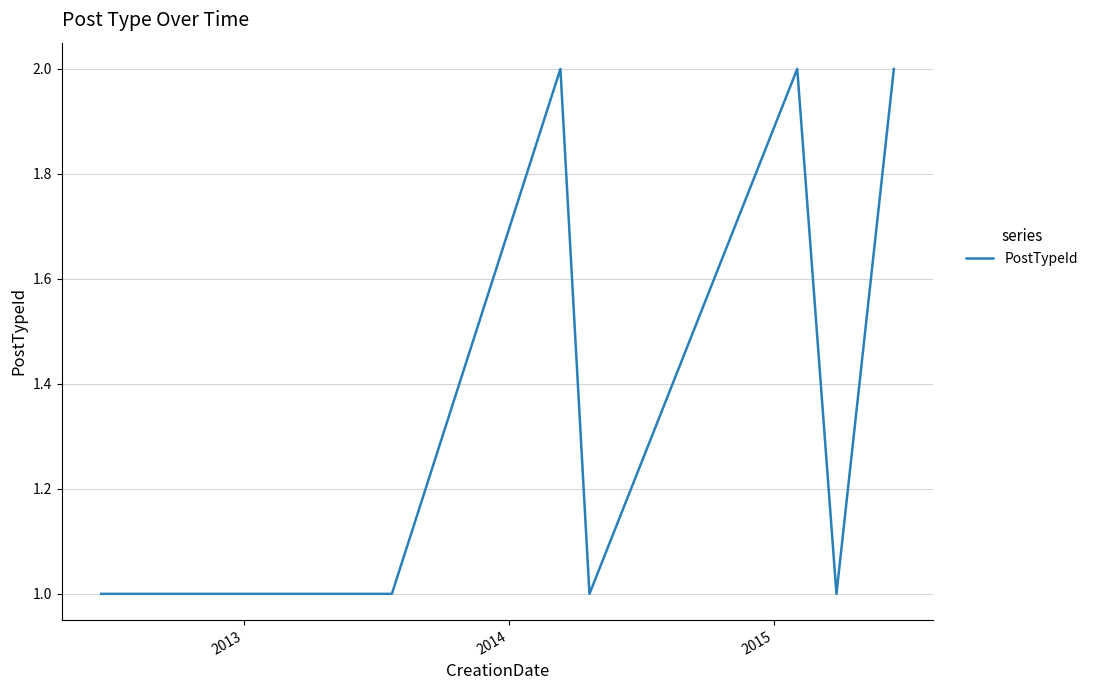

How many distinct data groups are displayed?

1